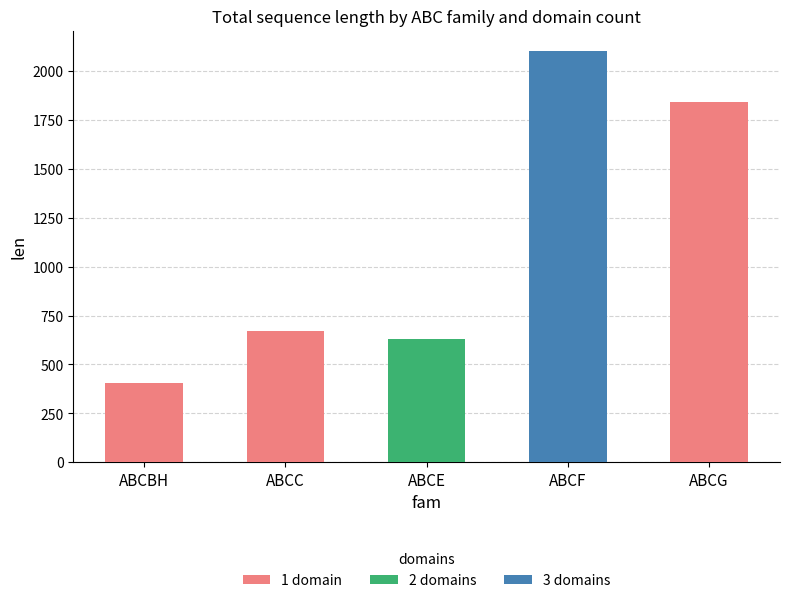

The 1 domain series shows 0 at ABCE. True or false?

True